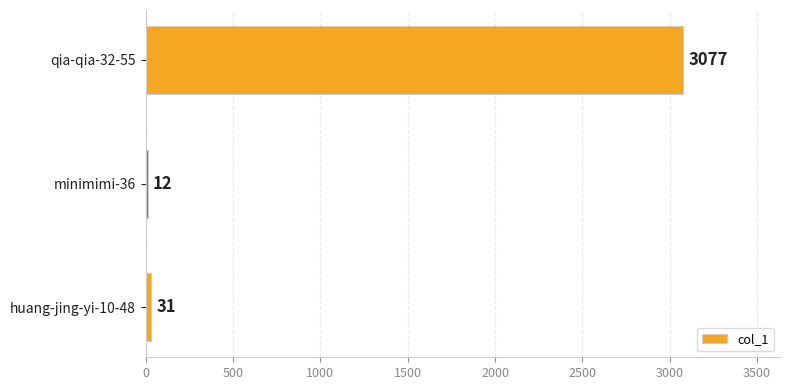

What is the average value?

1040